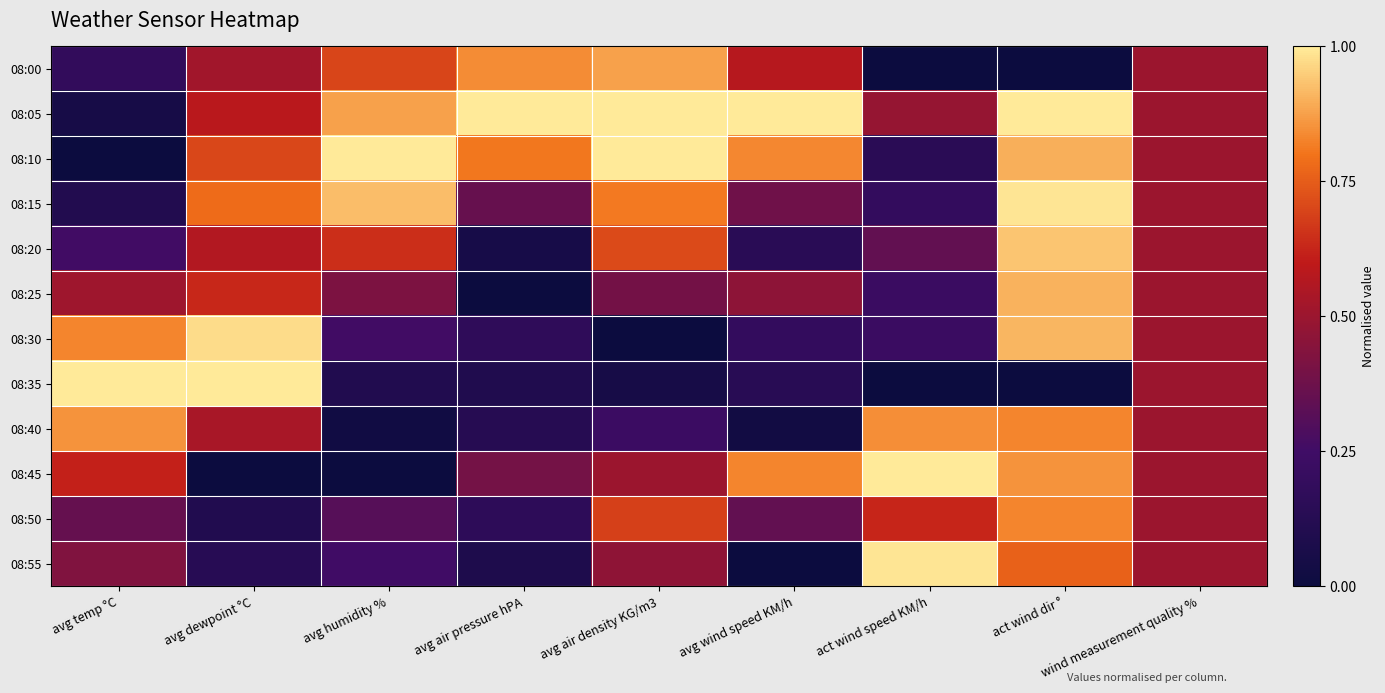

Which has a higher value, avg humidity % or wind measurement quality %?

avg humidity %